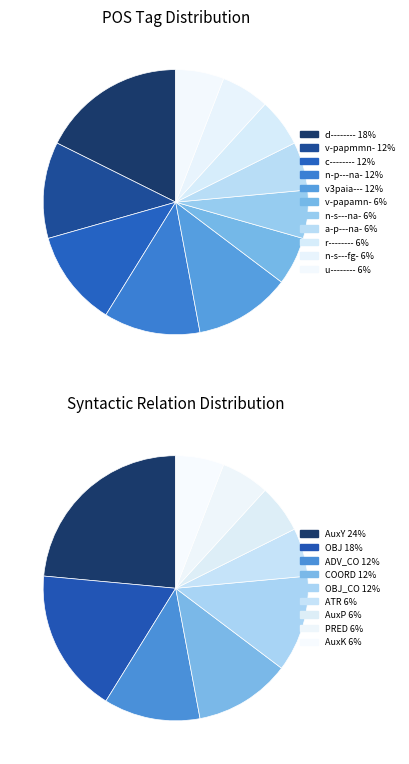

What is the smallest slice in the pie chart?

ATR